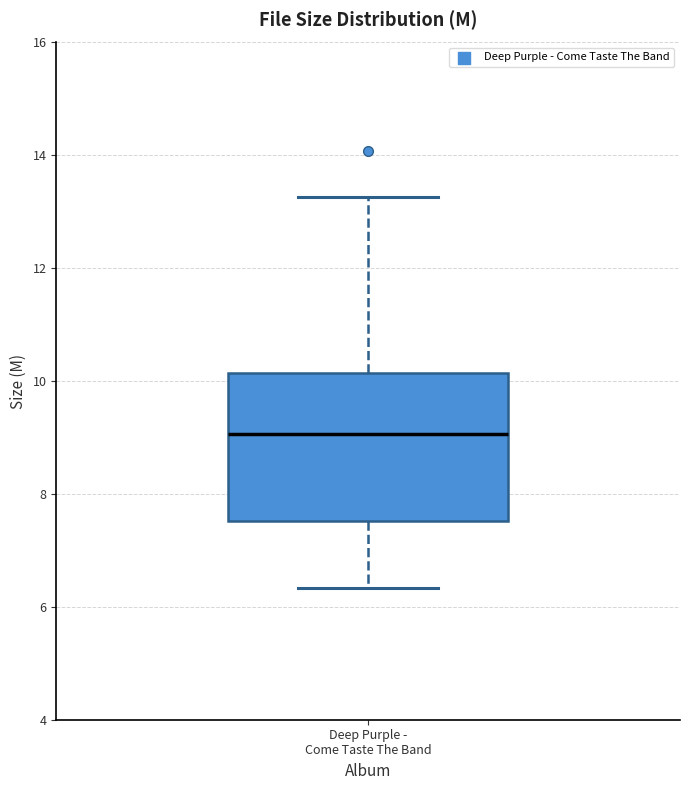

Read this box plot against the y-axis: the position of the median line, the range covered by the box, and the ends of both whiskers. The values are not printed on the chart, so give them approximately, as read against the axis.

median 9.0, box 7.6 to 10.2, whiskers 6.4 to 13.2